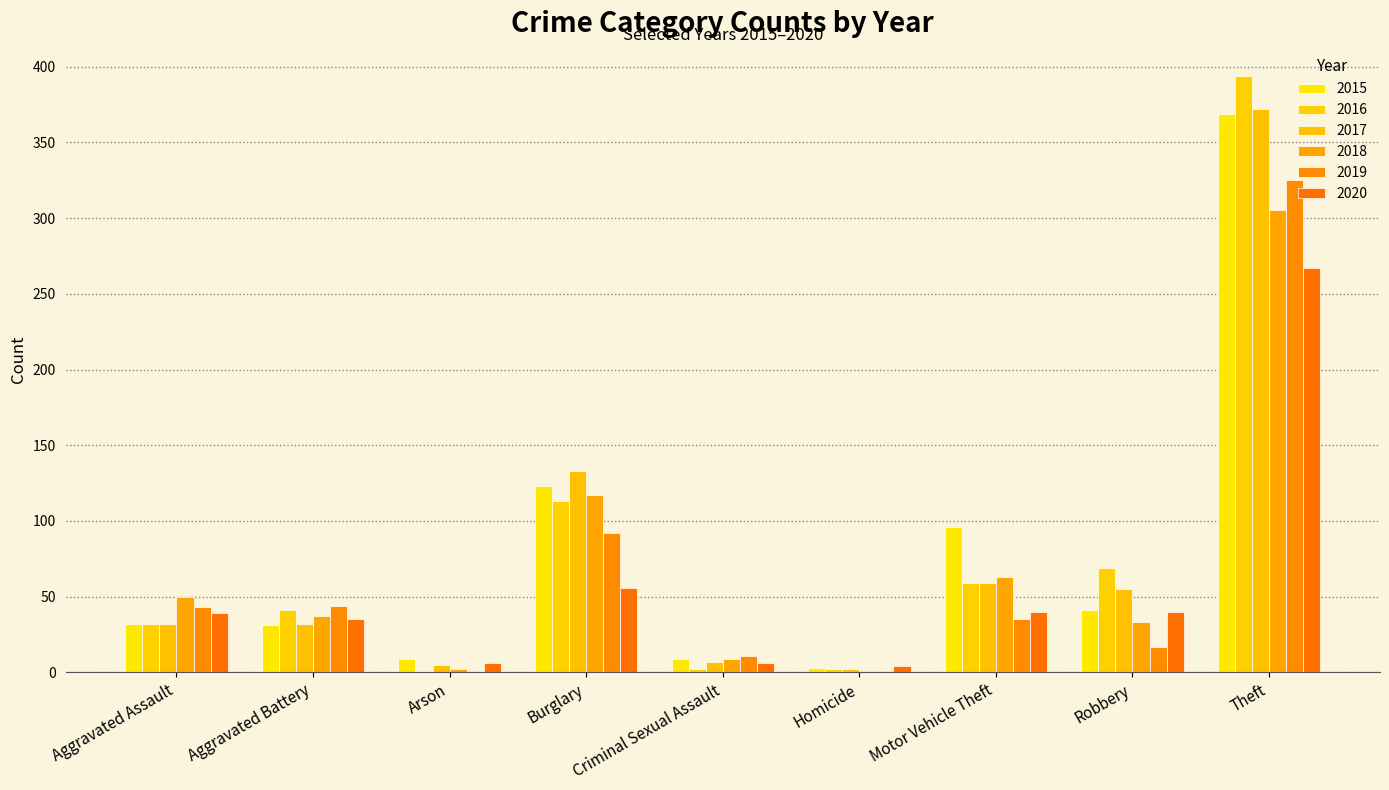

At Robbery, list the series in order from smallest to largest.

2019, 2018, 2020, 2015, 2017, 2016